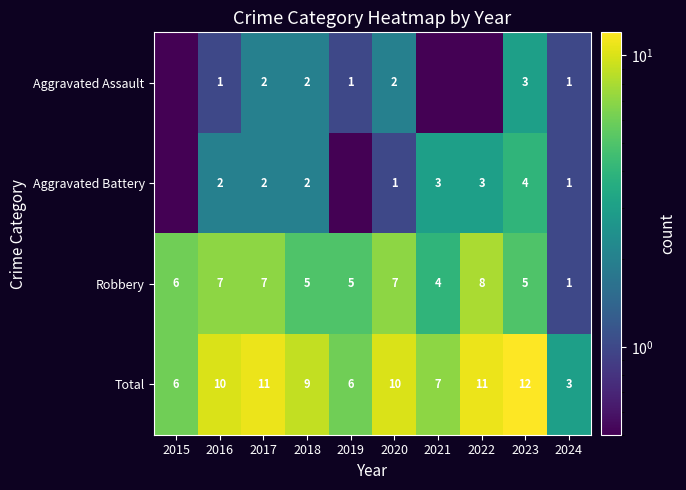

How many Total values are between 6 and 11?

8